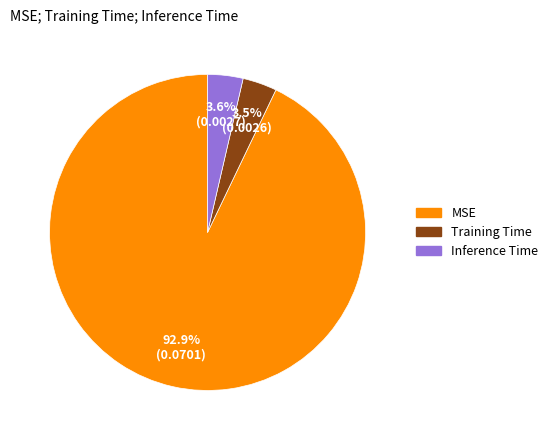

Does Training Time account for over 50% of the chart?

No